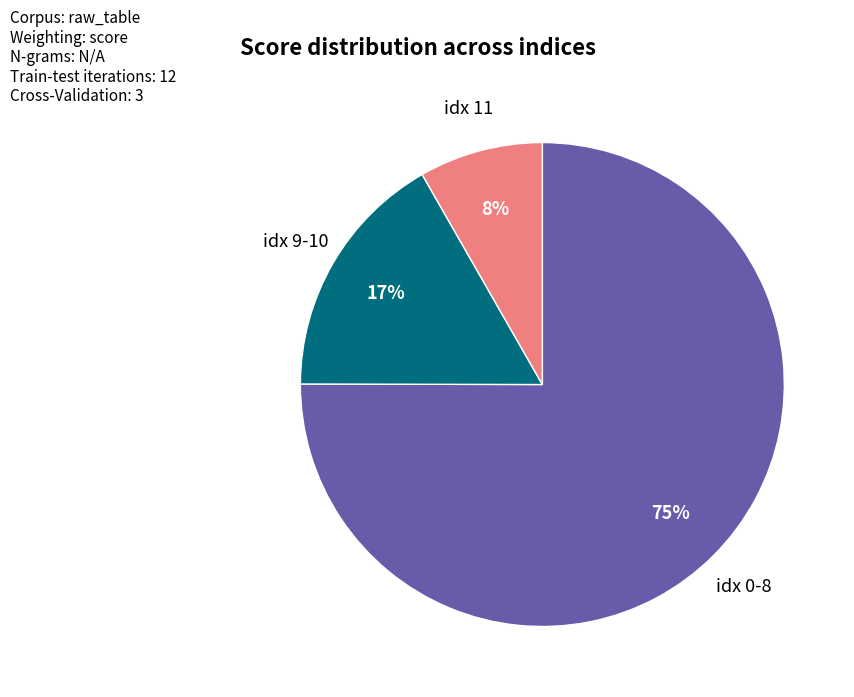

To the nearest percent, what is the average slice percentage?

33%